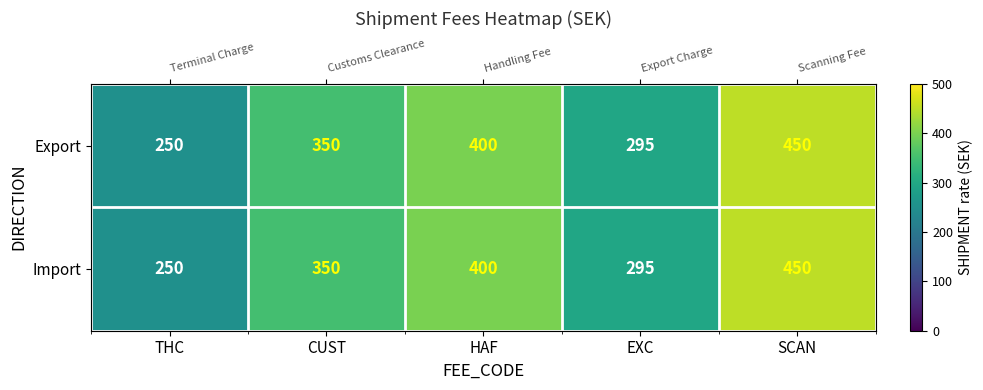

How many data points in Import are less than 350?

2